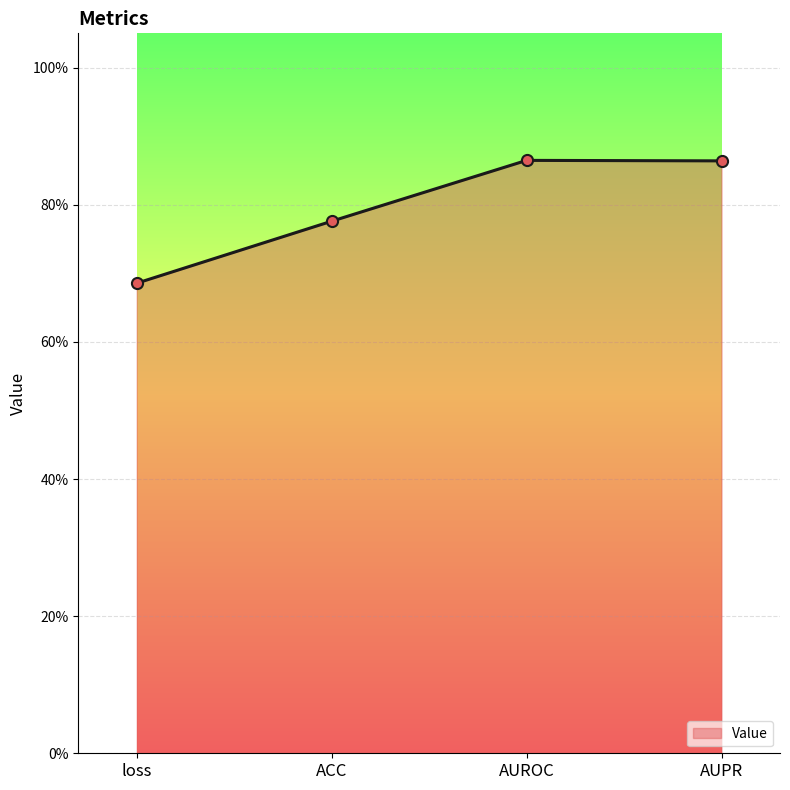

The value at AUPR is 0.9. True or false?

True